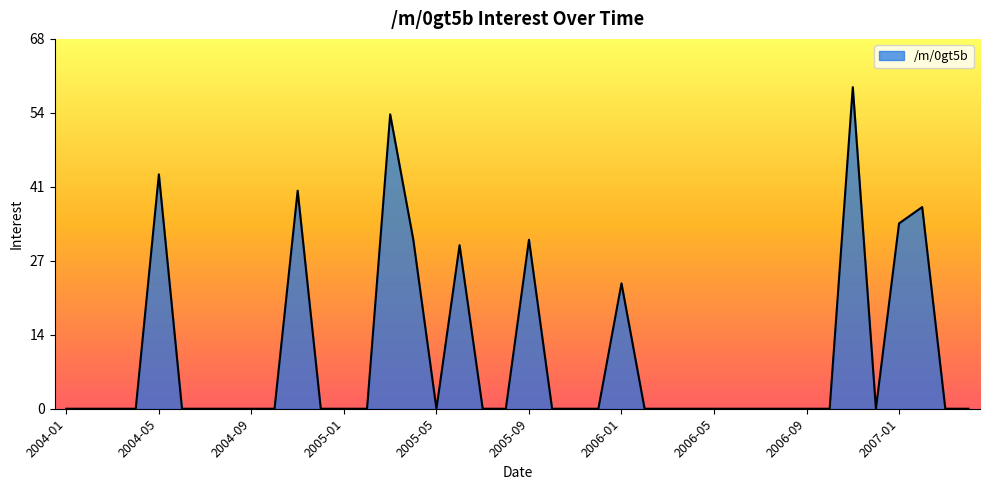

What is the difference between the maximum and minimum values?

59